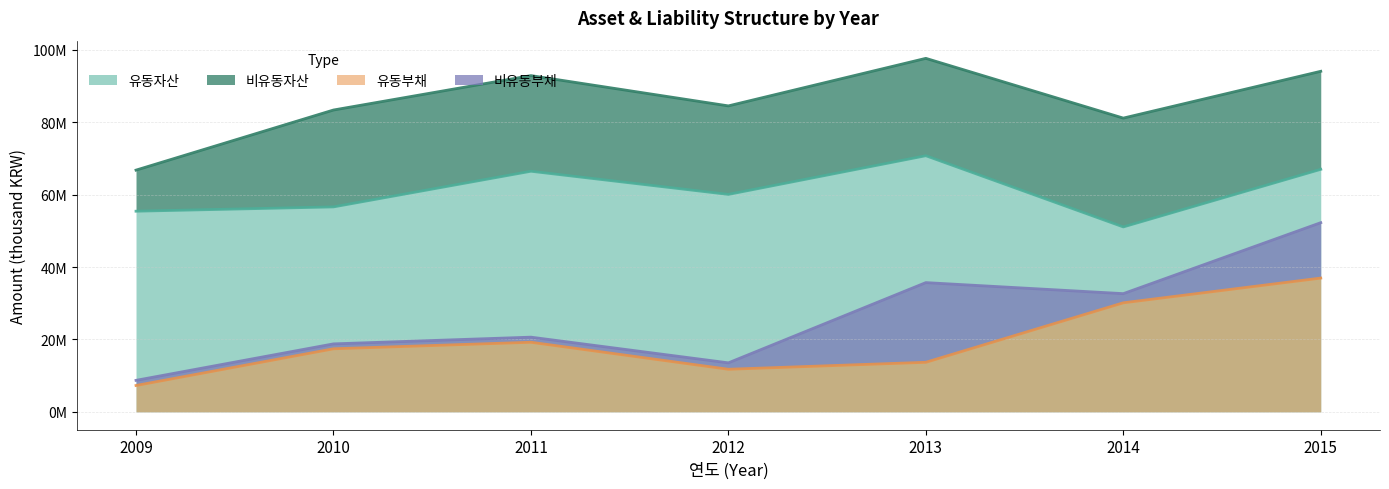

Where is the first local minimum for 유동부채?

2012